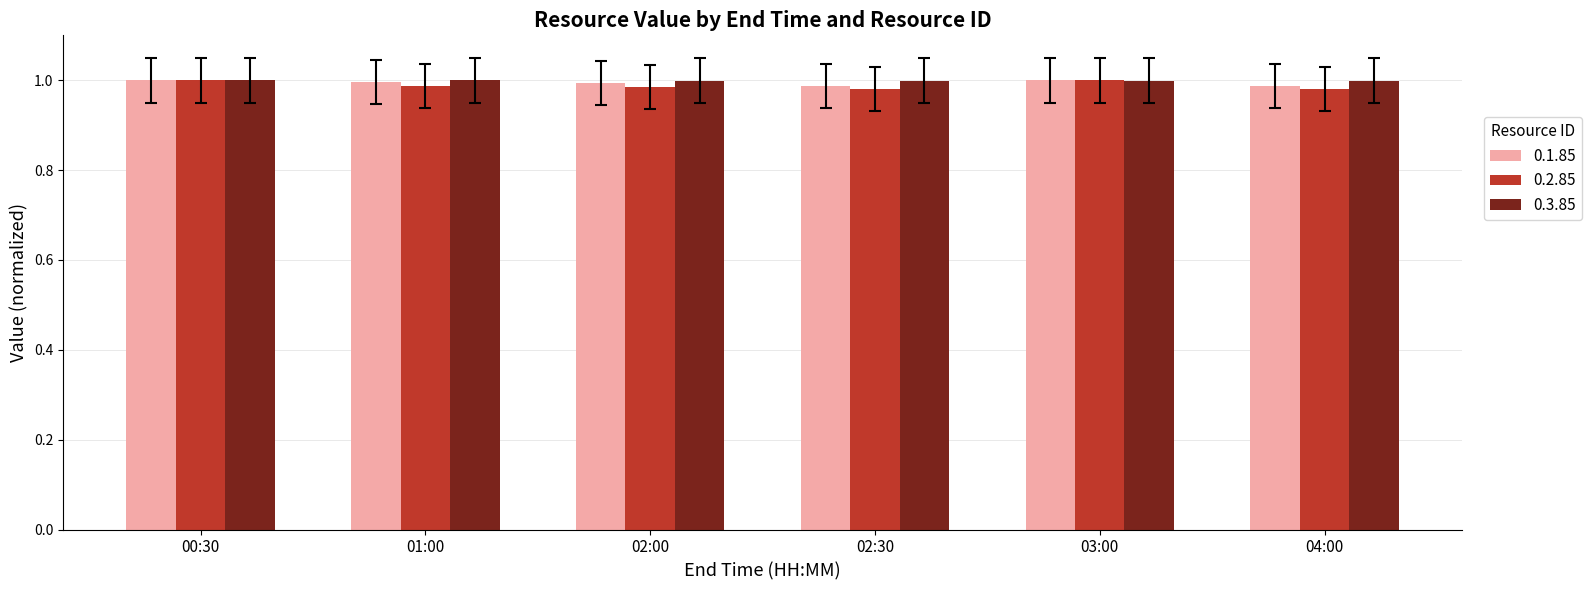

The value of 0.3.85 at 03:00 is 1.0. True or false?

True